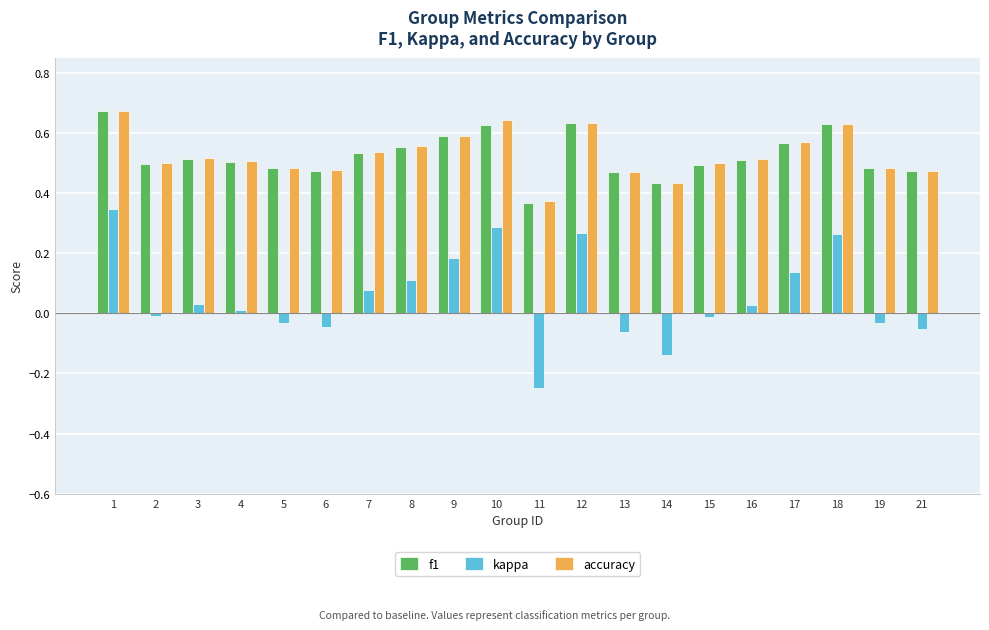

Which category has the lowest value in the f1 series?

11